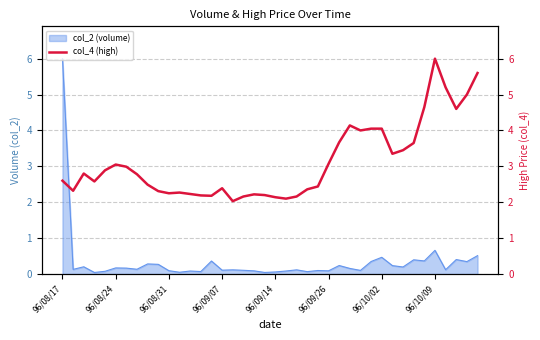

Is this an area chart (filled region under the line)?

No